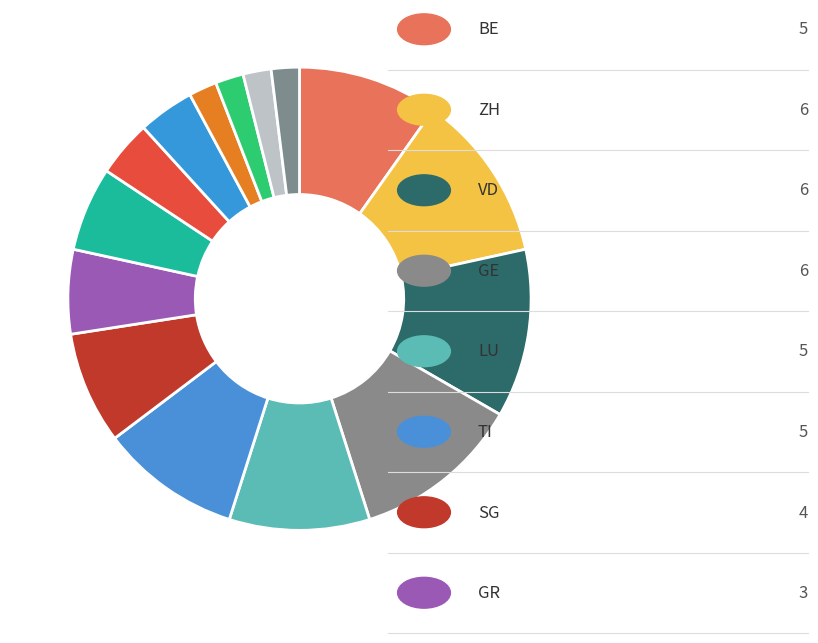

How many slices are in this pie chart?

15